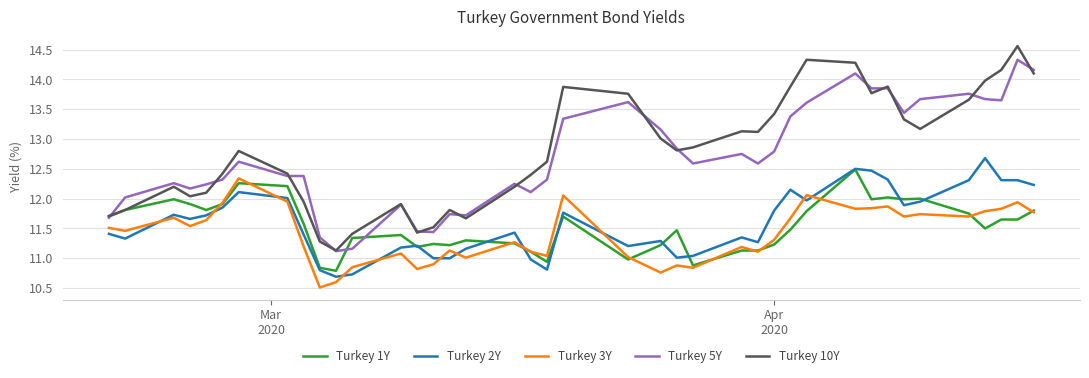

Which series has the largest range (max minus min)?

Turkey 10Y